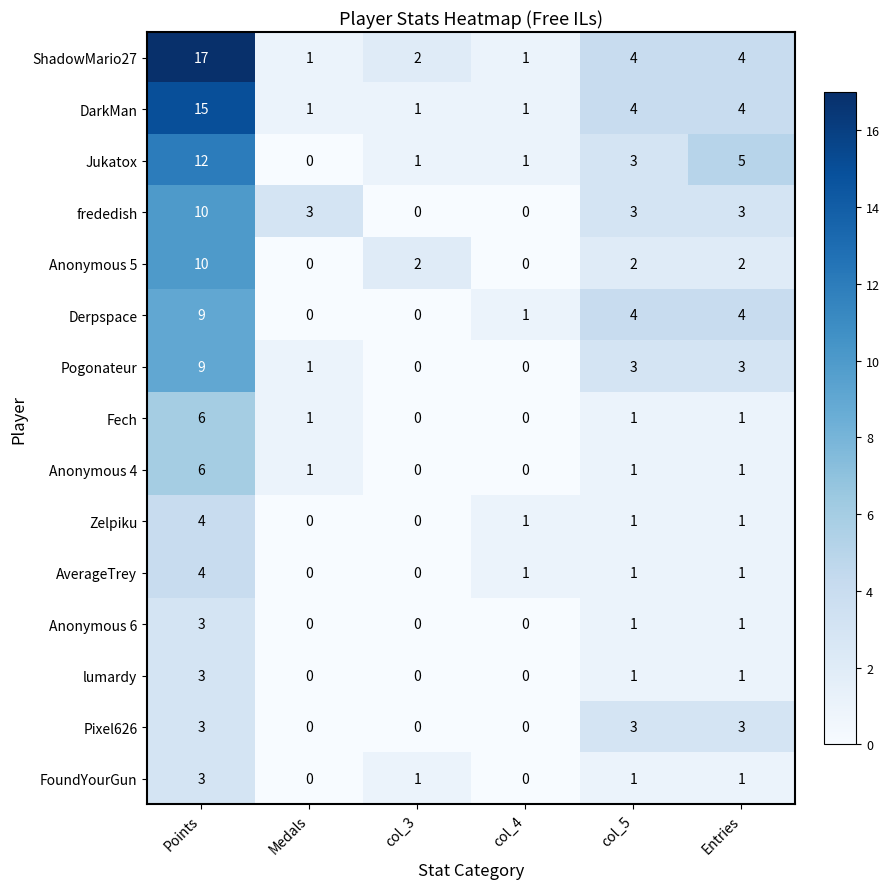

At which category is the sum across all series the highest?

Points